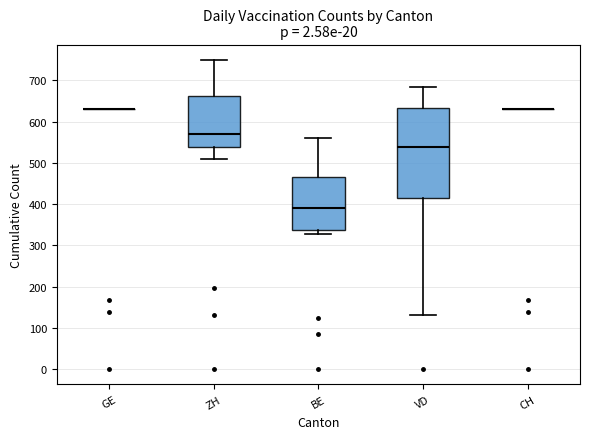

Reading left to right, transcribe this box plot: for each box, give where its median line is, the range the box spans, and where its two whiskers end, as read against the y-axis. The values are not printed on the chart, so give them approximately, as read against the axis.

GE: box collapsed to a line at 630, whiskers 630 to 630
ZH: median 570, box 540 to 660, whiskers 510 to 750
BE: median 390, box 340 to 470, whiskers 330 to 560
VD: median 540, box 410 to 630, whiskers 130 to 680
CH: box collapsed to a line at 630, whiskers 630 to 630